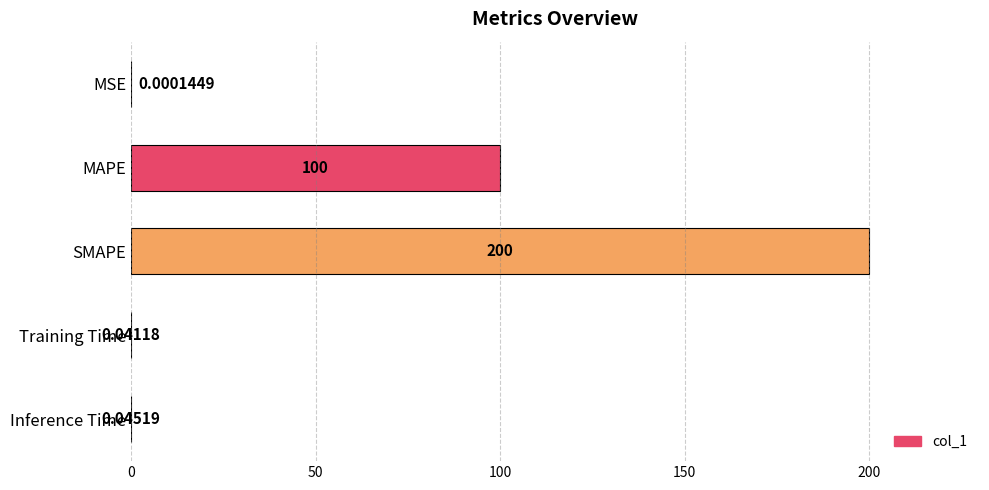

Where is the data nearest to the value 100?

MAPE